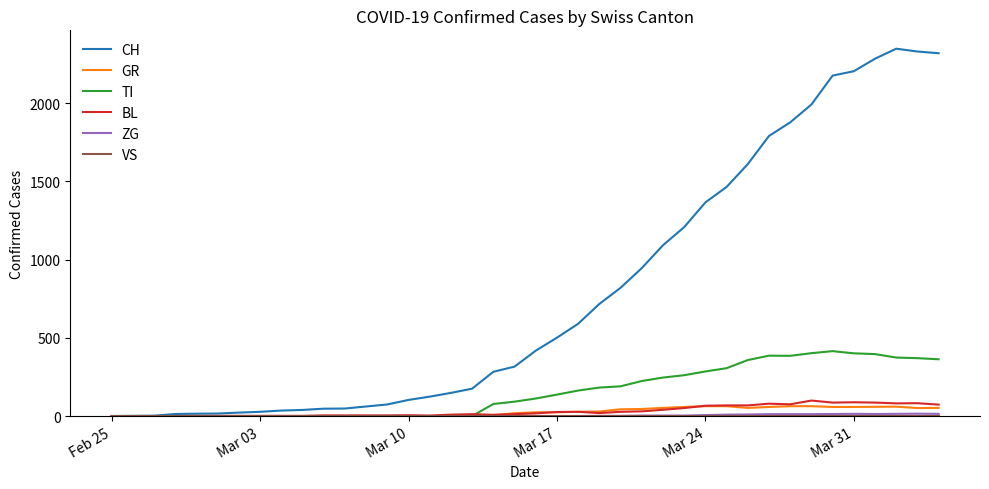

How many lines are shown in the chart?

6